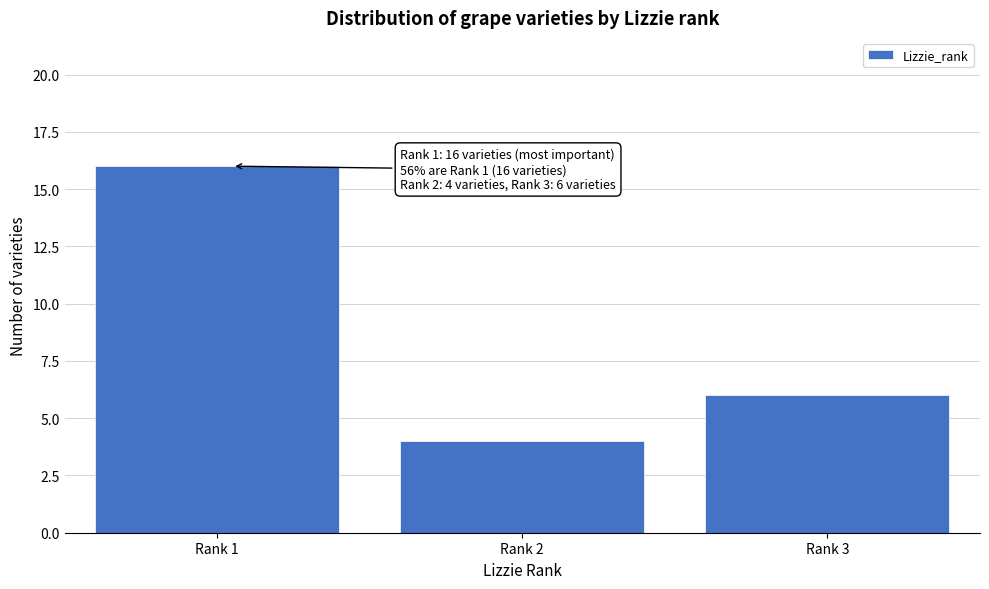

Reading left to right, extract all data points from this chart.

16	4	6